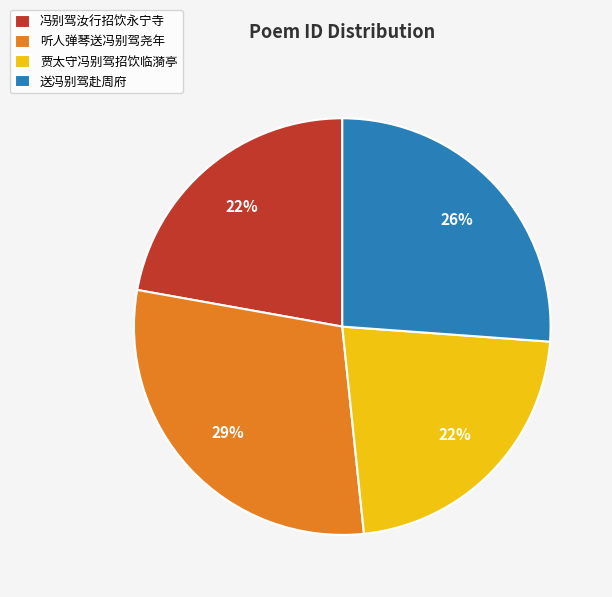

To the nearest percent, what is the average slice percentage?

25%